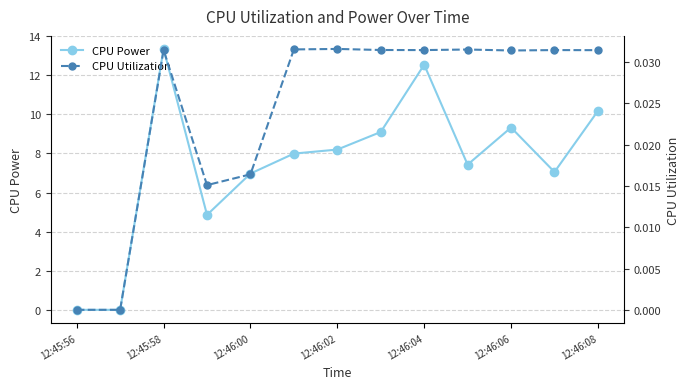

What are all the series names shown in the legend?

CPU Power, CPU Utilization